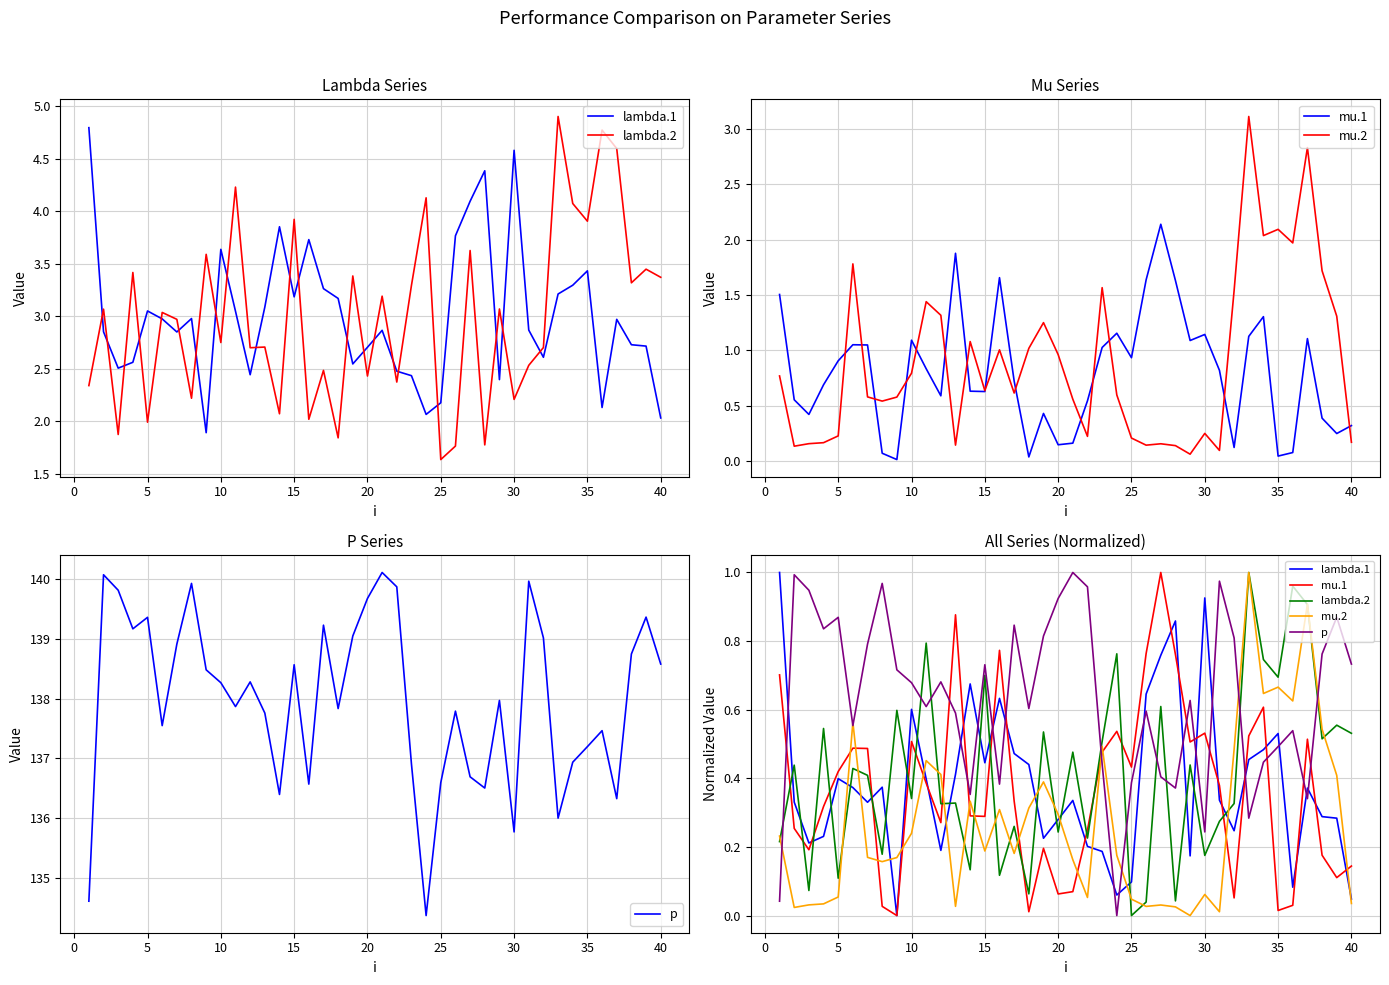

Count the number of data series in this chart.

5